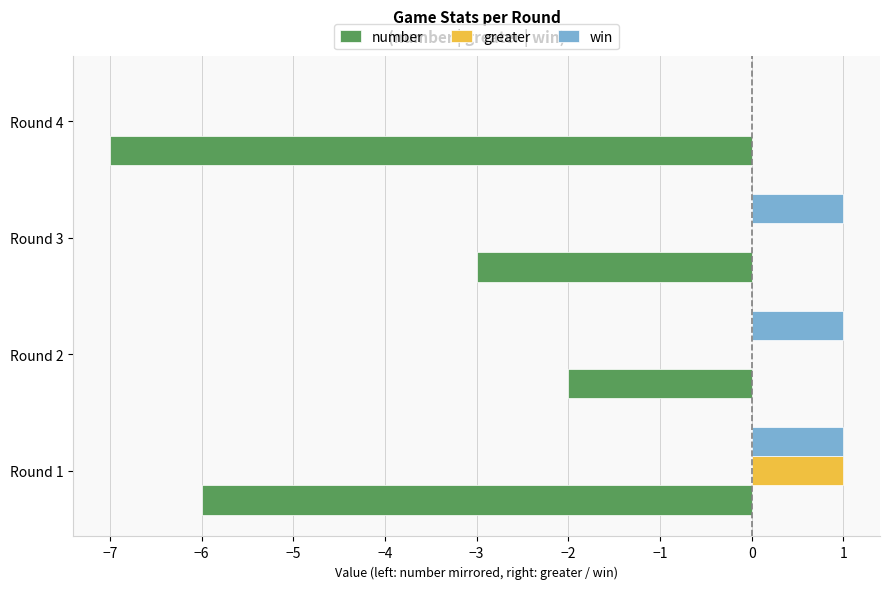

True or false: win has a value of 1 at Round 1.

True